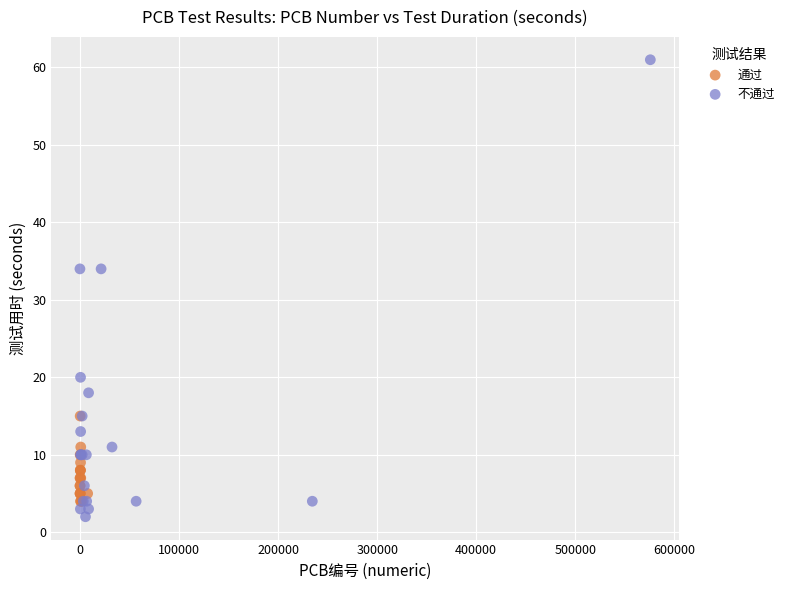

Which series contains the lowest Y value?

不通过